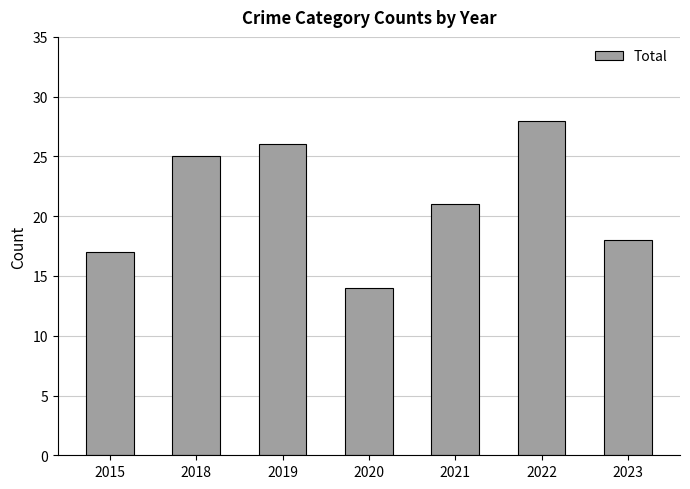

Between 2021 and 2018, which is larger?

2018